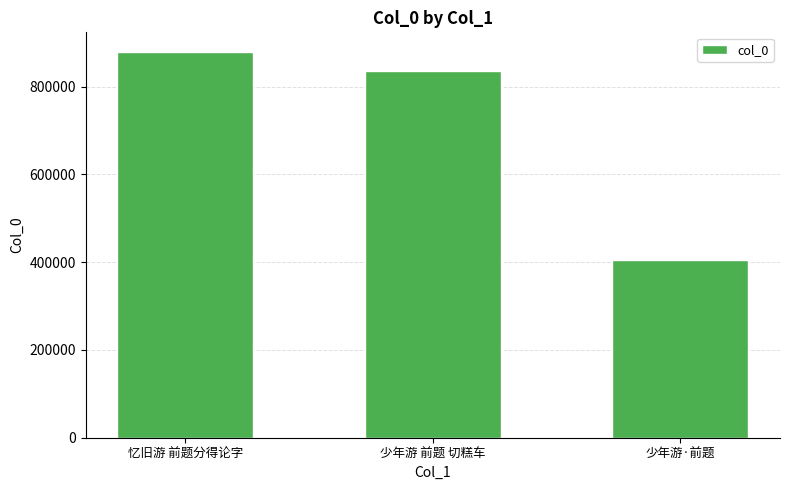

Between 少年游·前题 and 少年游 前题 切糕车, which is larger?

少年游 前题 切糕车